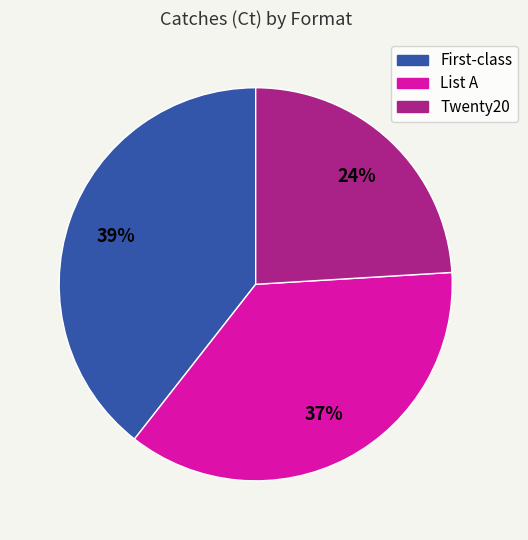

How many slices are in this pie chart?

3